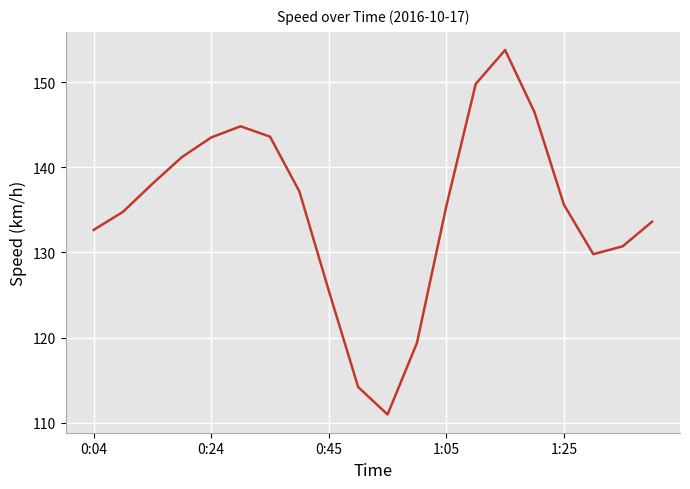

Does the chart have visible grid lines?

Yes